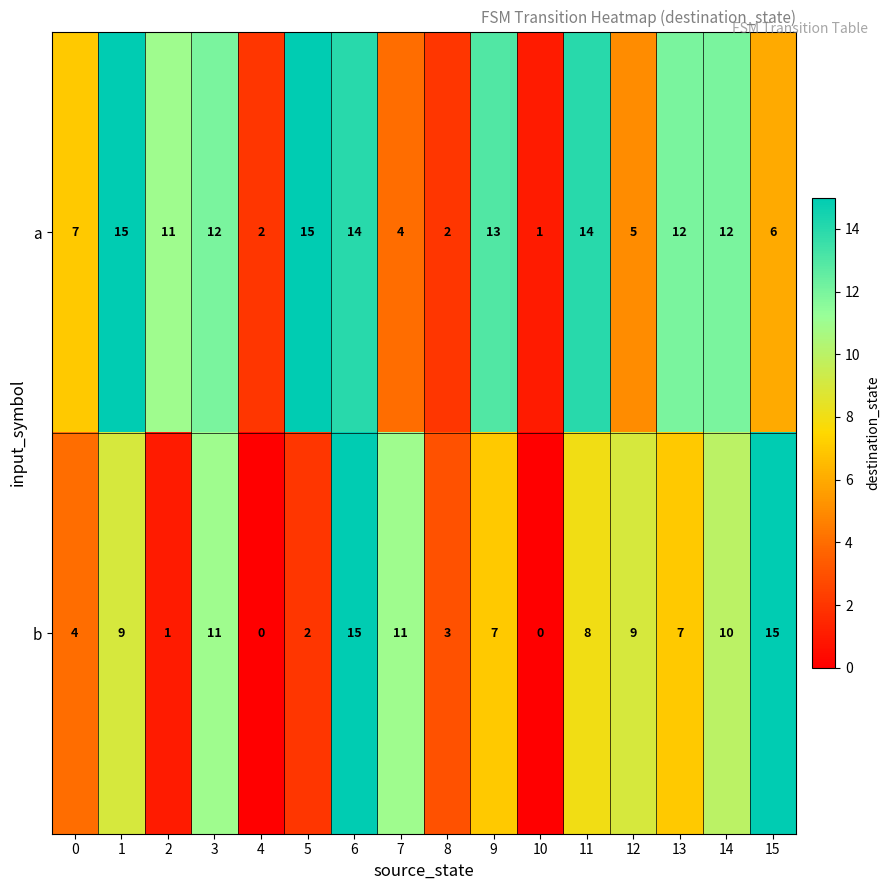

At which category is the sum across all series the highest?

6